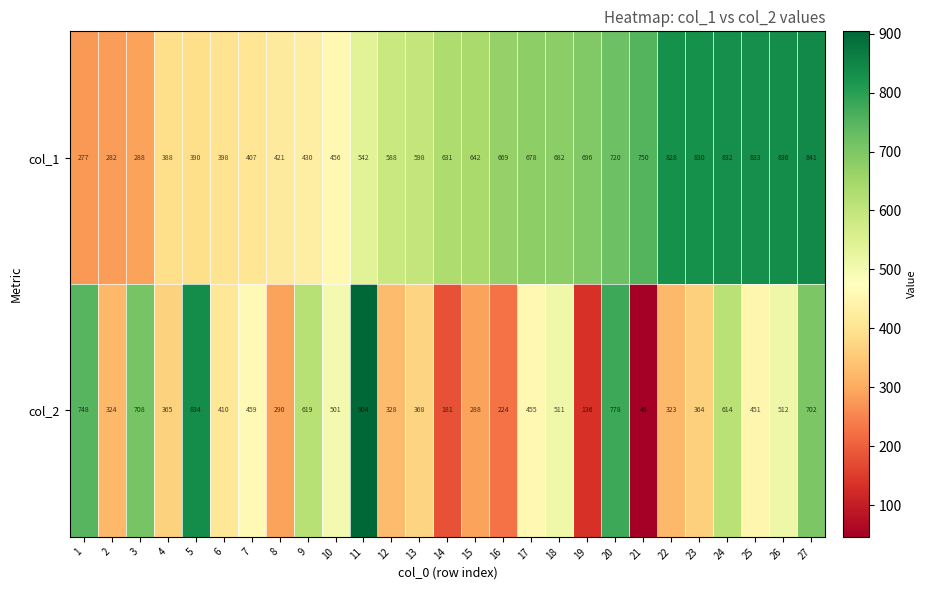

Count the number of data series in this chart.

2